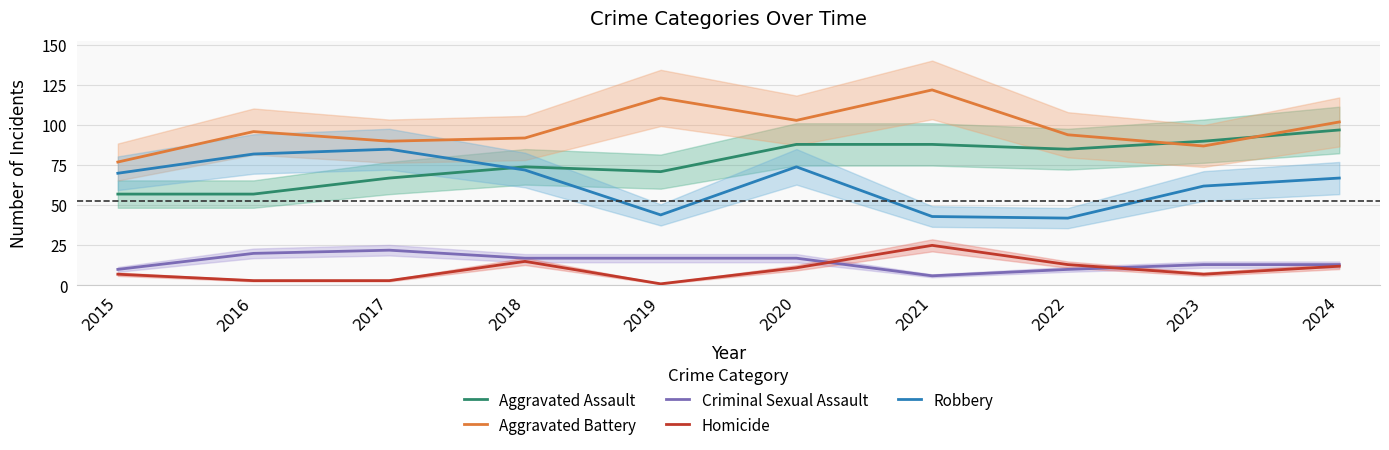

Which label corresponds to the smallest value in the chart?

2019